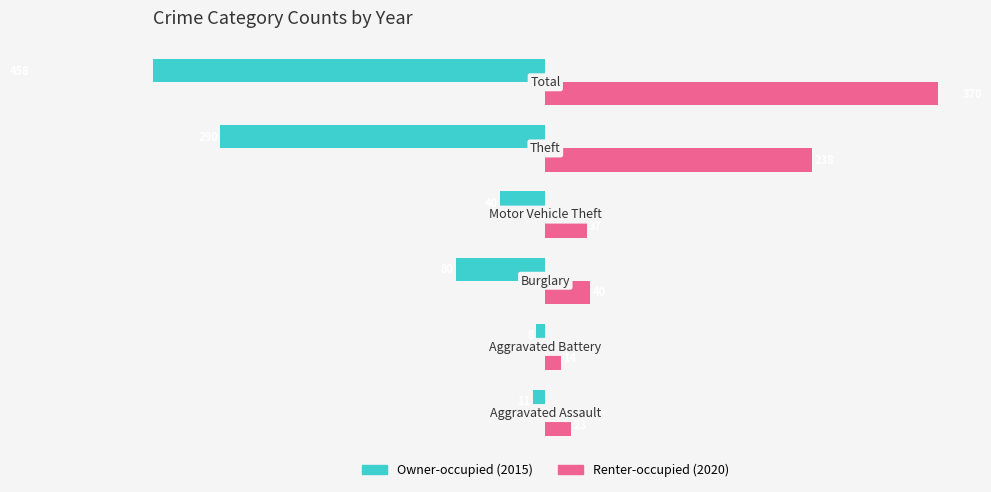

Reading left to right, what are all the values shown in this chart?

Owner-occupied: -11	-8	-80	-40	-290	-458
Renter-occupied: 23	14	40	37	238	370